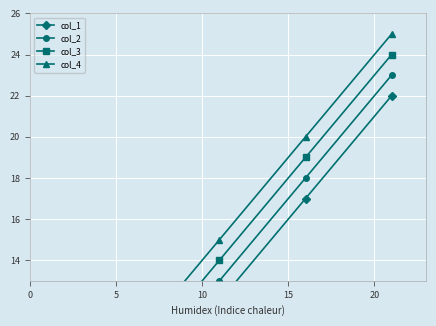

True or false: col_4 and col_1 cross at least once.

False